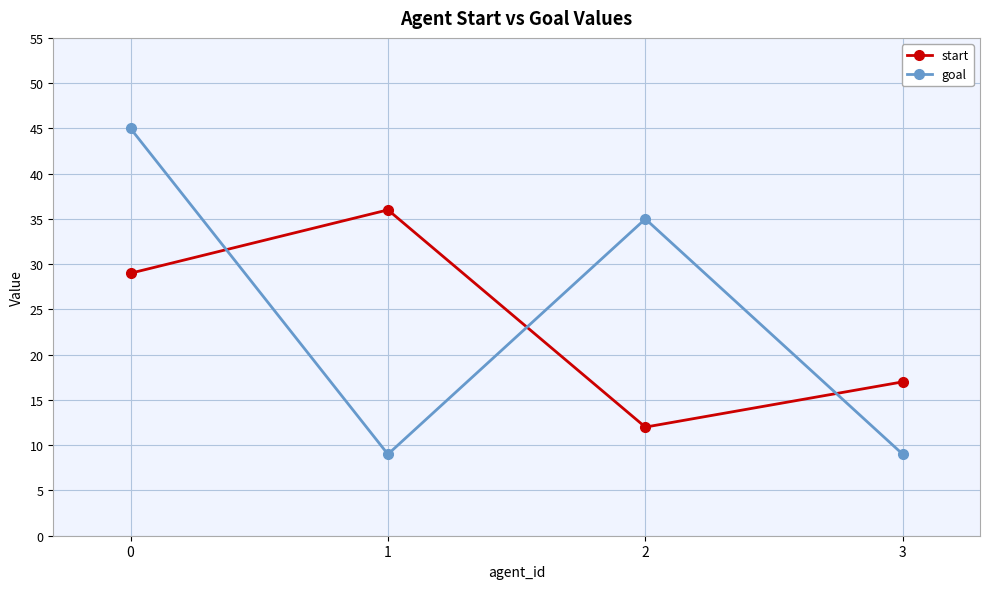

What is the total value across all series at 3?

26